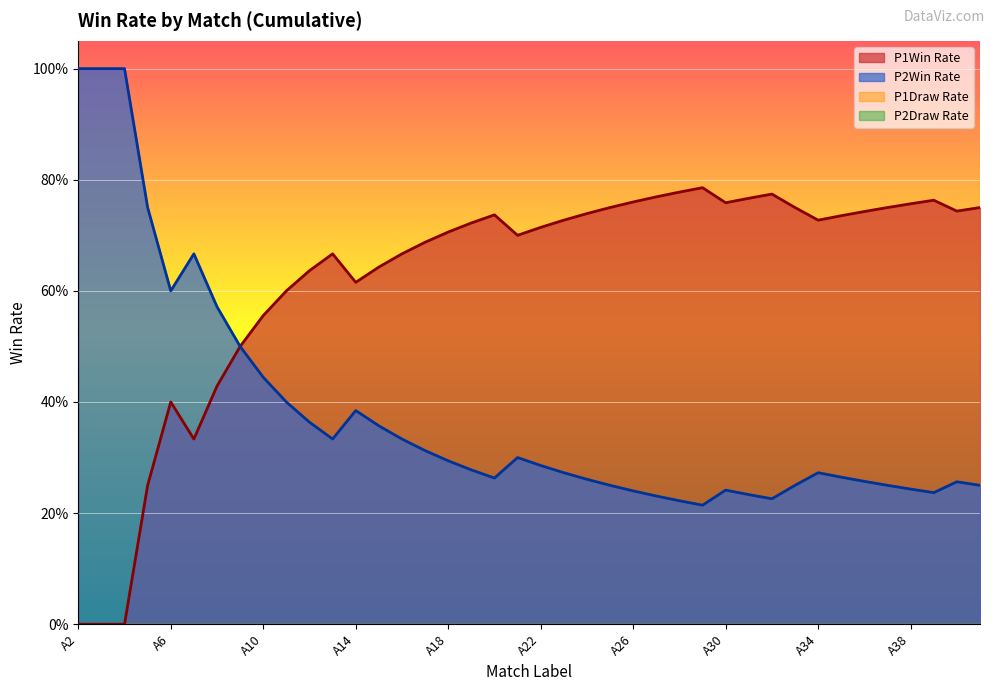

Which series has the largest total across all categories?

P1Win